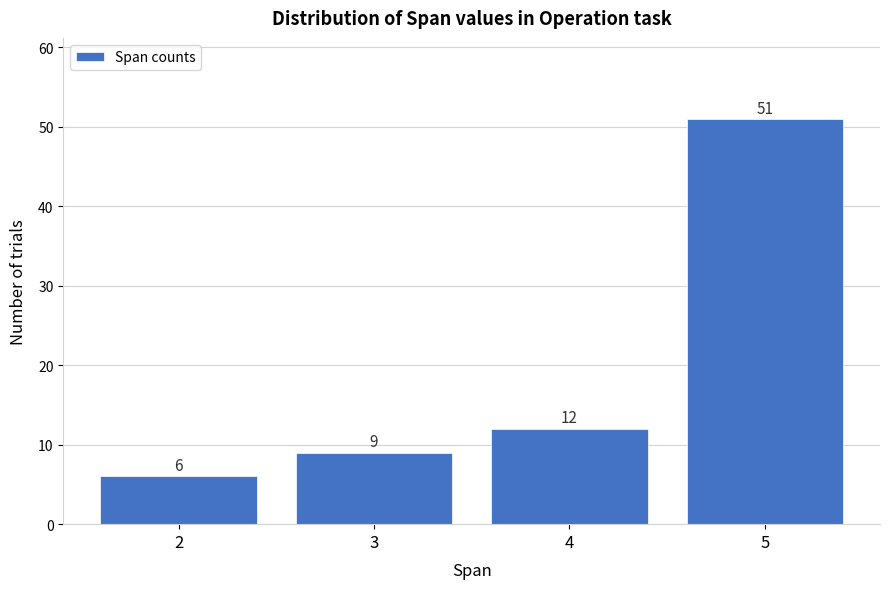

Reading right to left, what are all the values shown in this chart?

51	12	9	6